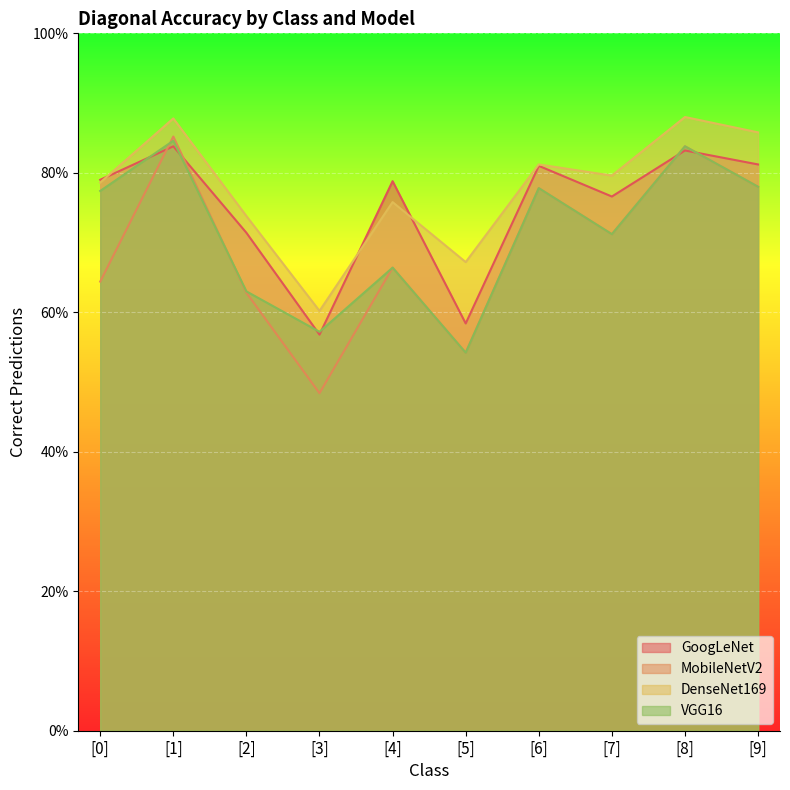

True or false: GoogLeNet has a value of 115.5 at [0].

False